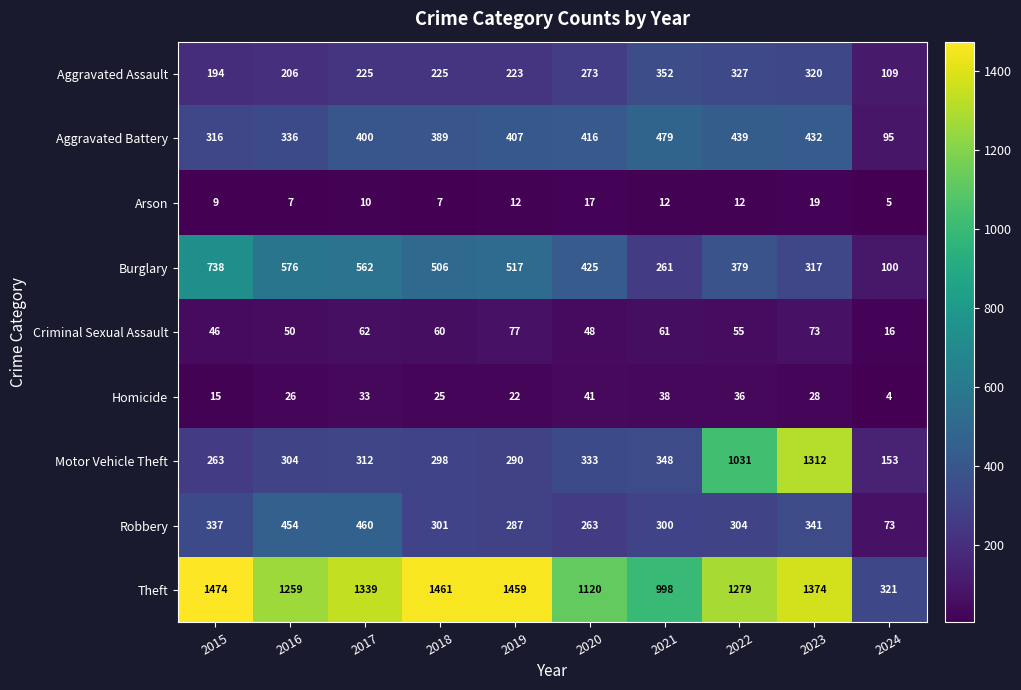

What is the minimum value for Robbery?

73